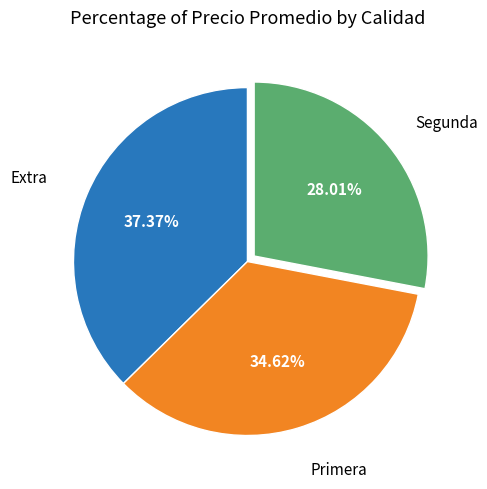

To the nearest percent, what is the average slice percentage?

33%